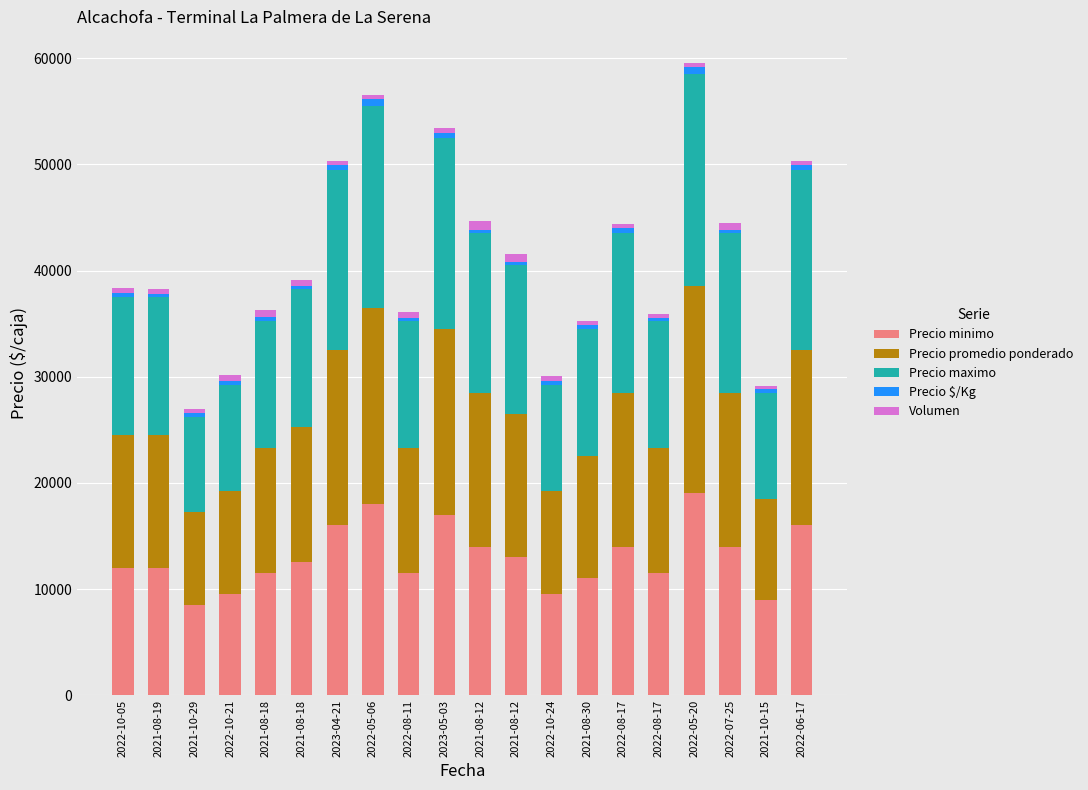

At 2022-07-25, list the series in order from smallest to largest.

Precio $/Kg, Volumen, Precio minimo, Precio promedio ponderado, Precio maximo